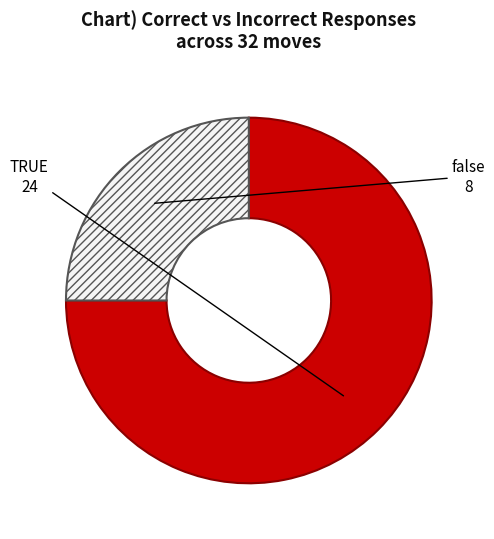

Approximately how many times larger is the value at TRUE compared to false?

3.0